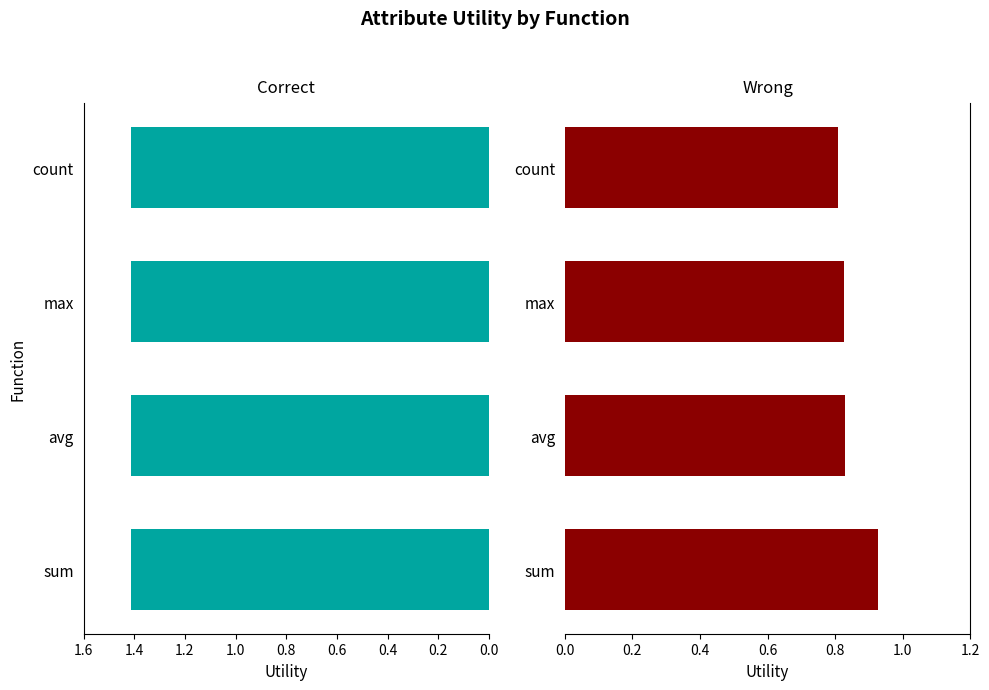

Count the number of categories in the chart.

4